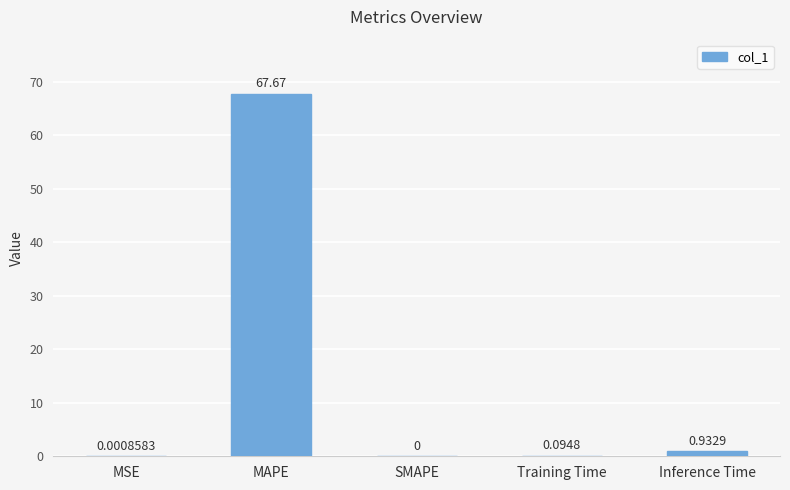

What is the change in value from Training Time to Inference Time?

+0.8